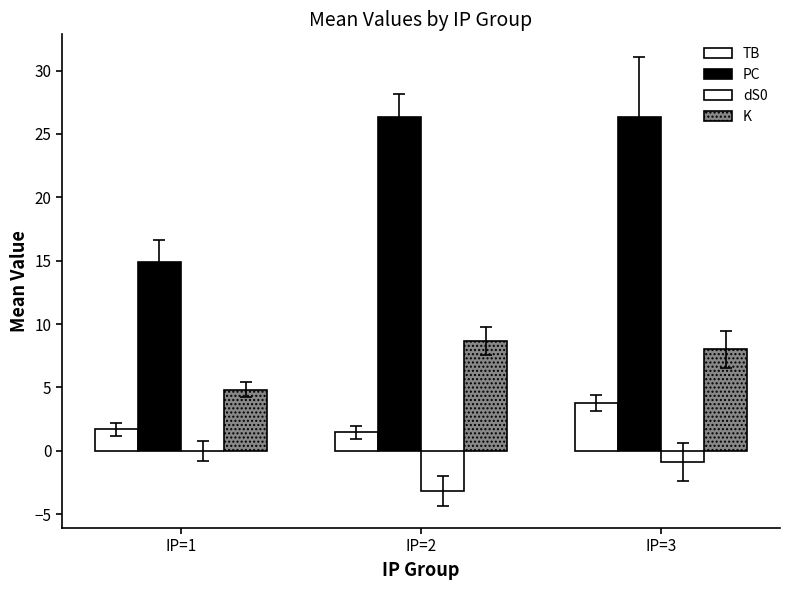

The TB series shows 1.5 at IP=2. True or false?

True